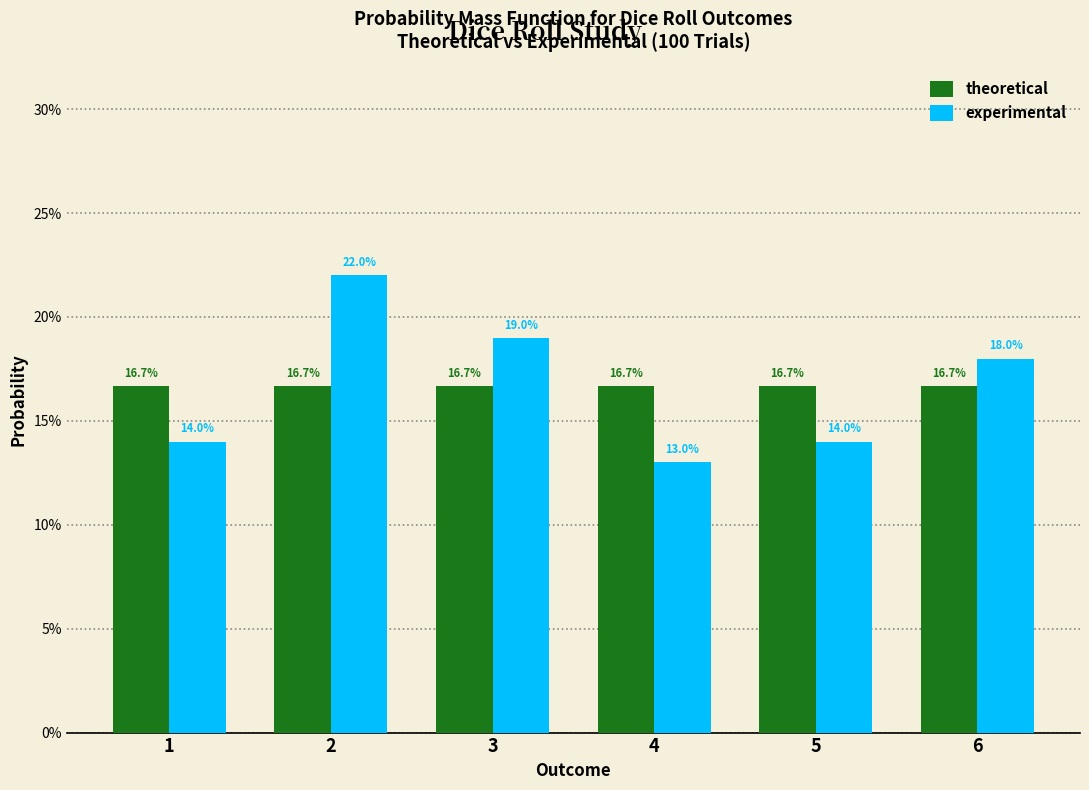

What value does the theoretical series have at 6?

0.2